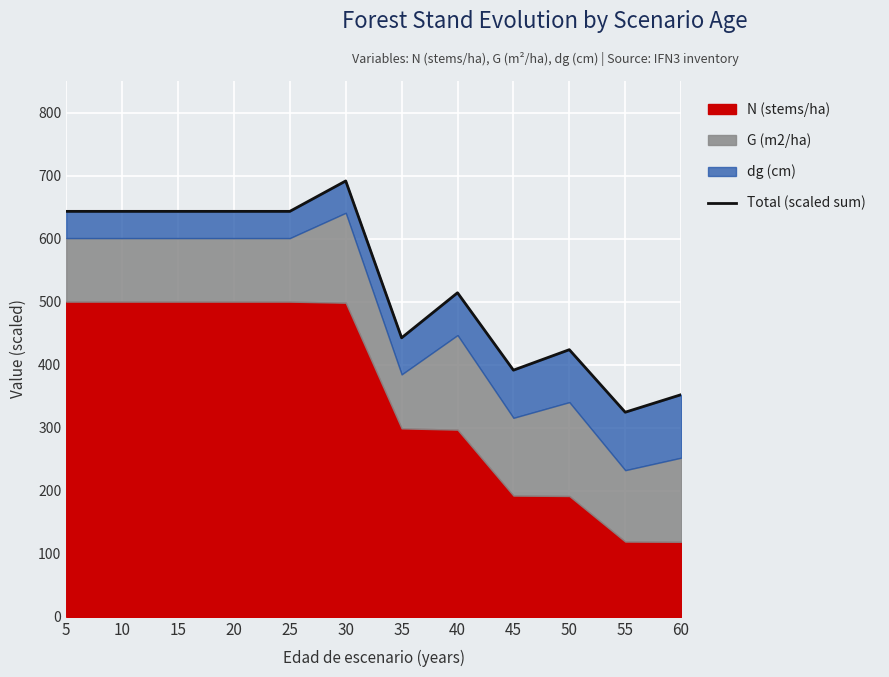

Rank the categories by value from highest to lowest.

30, 5, 10, 15, 20, 25, 40, 35, 50, 45, 60, 55